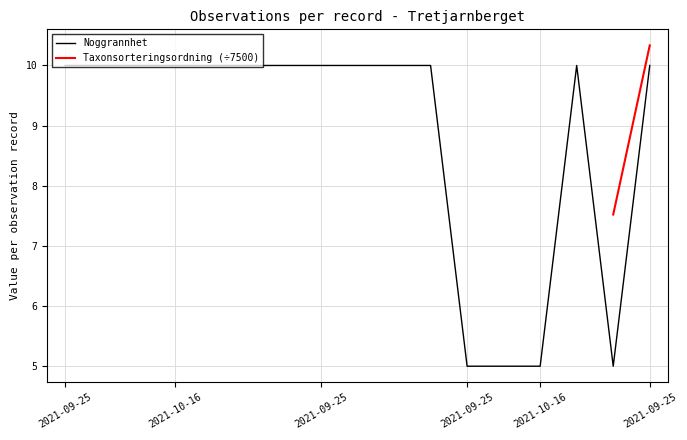

True or false: there are more than 2 points higher than both neighbors.

False